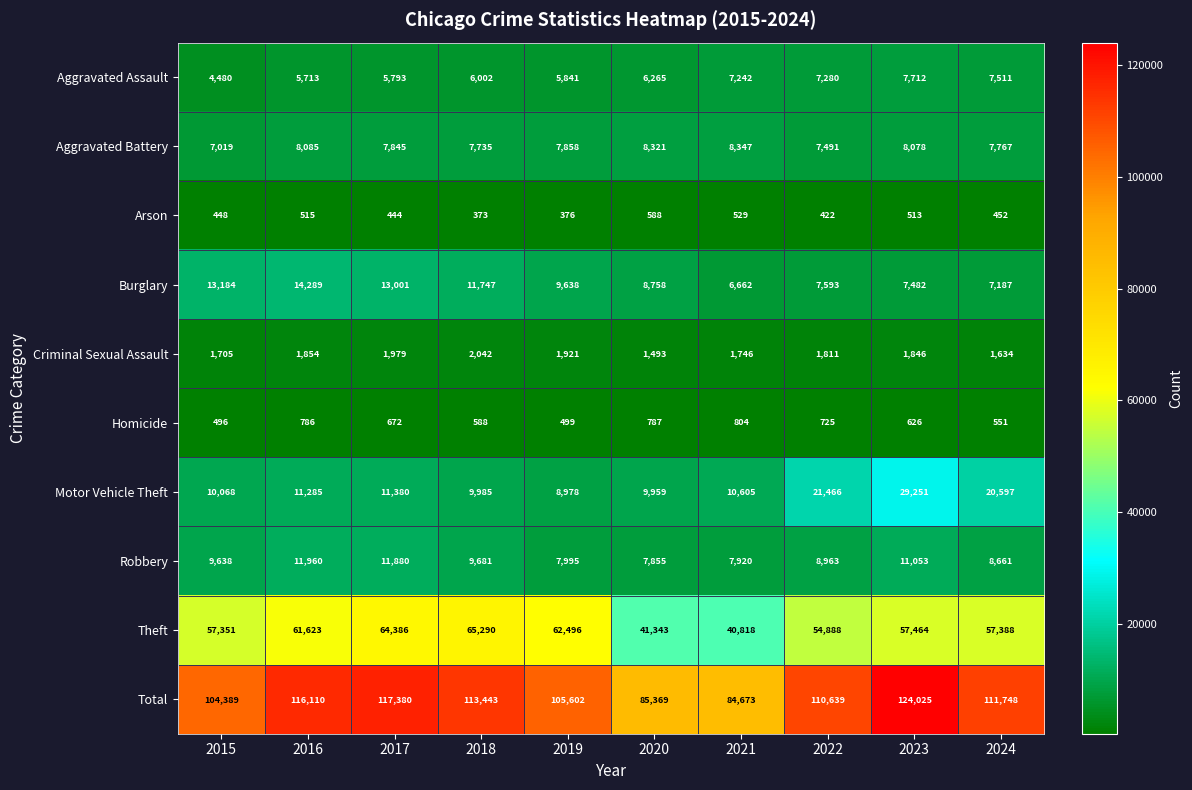

Where is Motor Vehicle Theft nearest to the value 19114?

2024